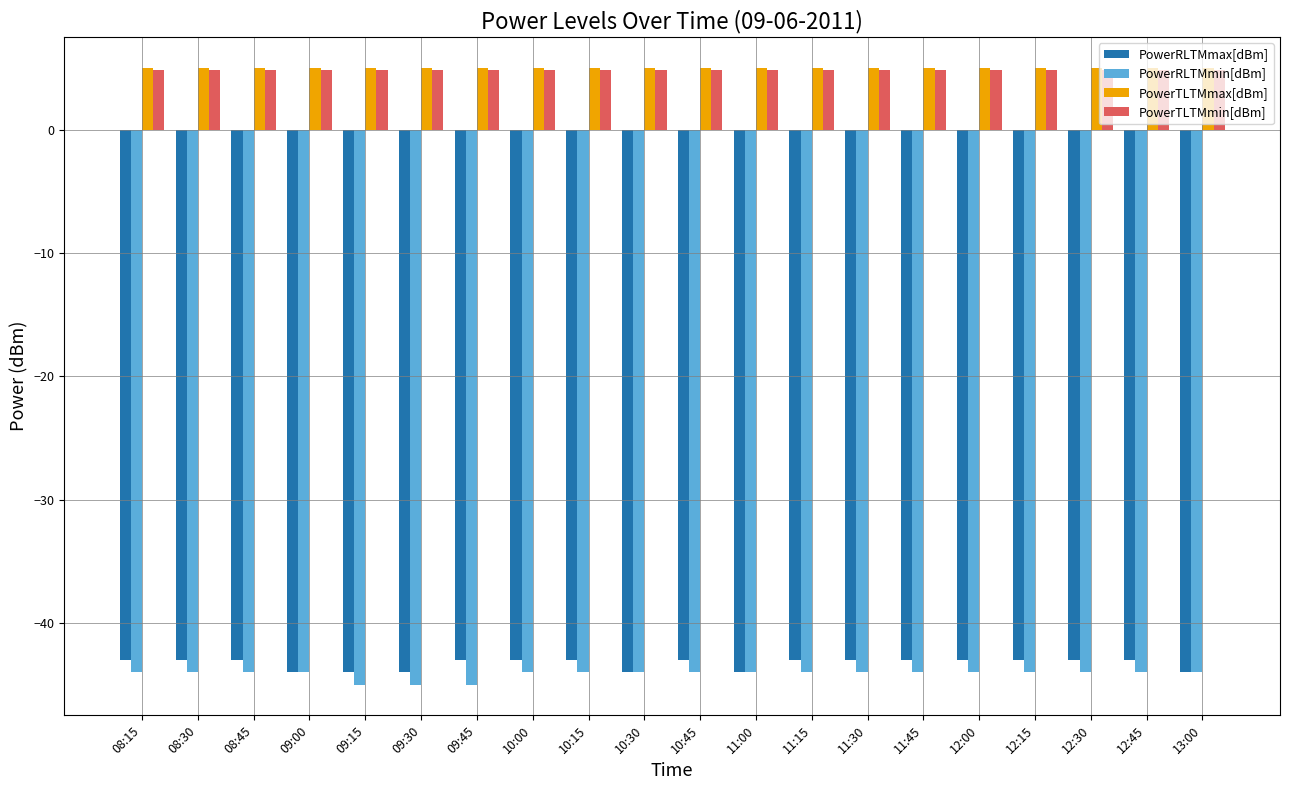

What is the average value of the PowerRLTMmax[dBm] series?

-43.3